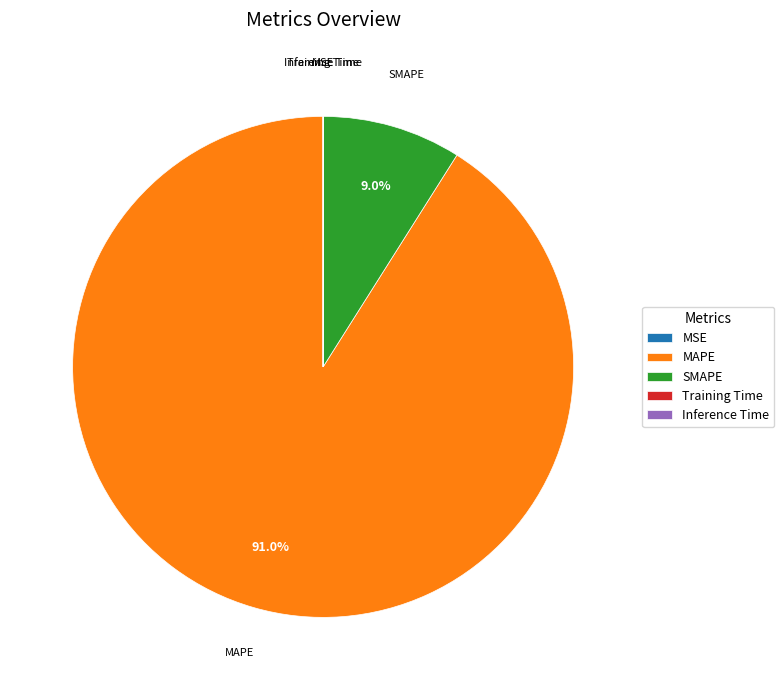

To the nearest percent, what portion does SMAPE represent?

9%